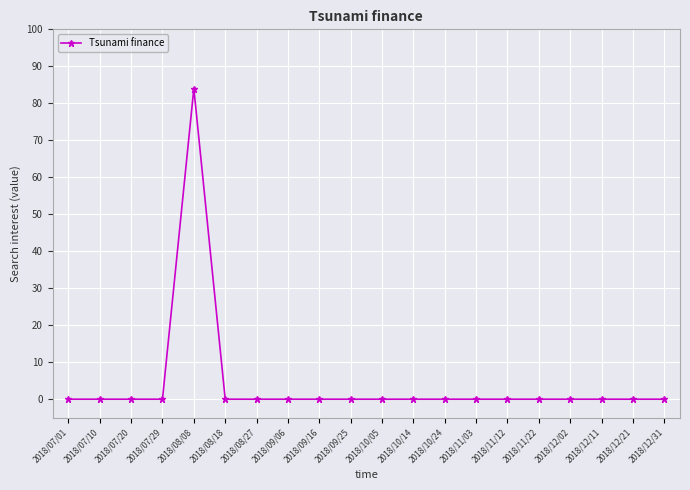

At which category does the chart reach its peak across all series?

2018/08/08